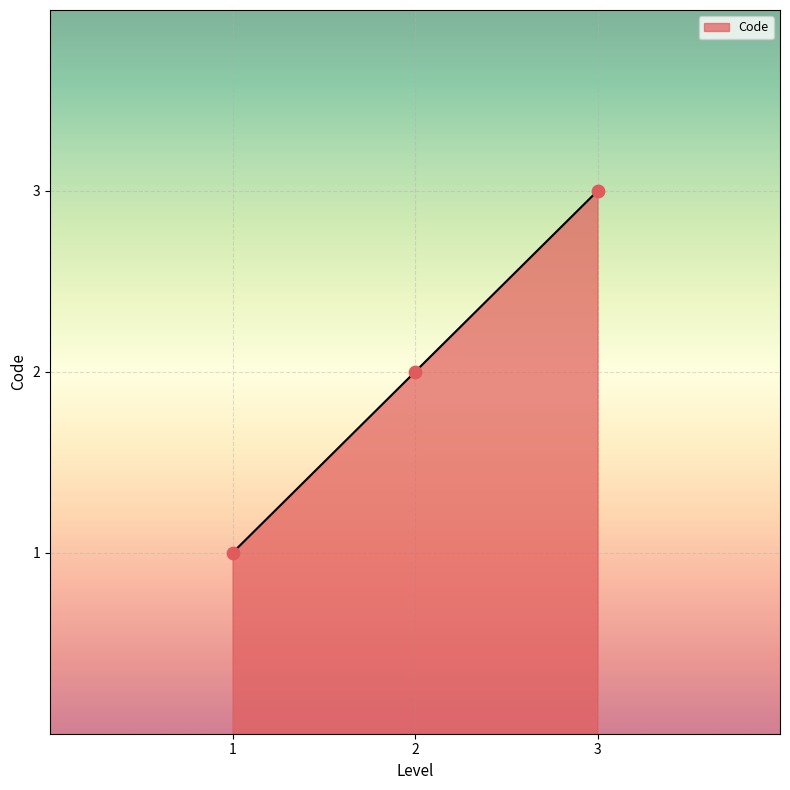

What is the ratio of the value at 2 to the value at 3?

0.7